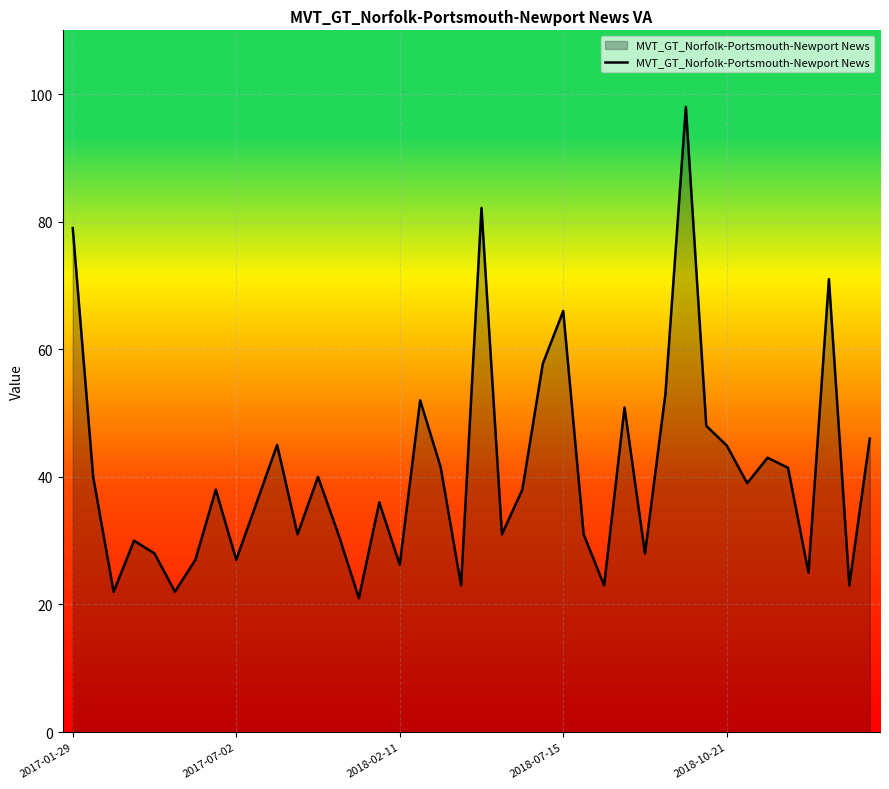

What is the smallest value displayed?

21.0